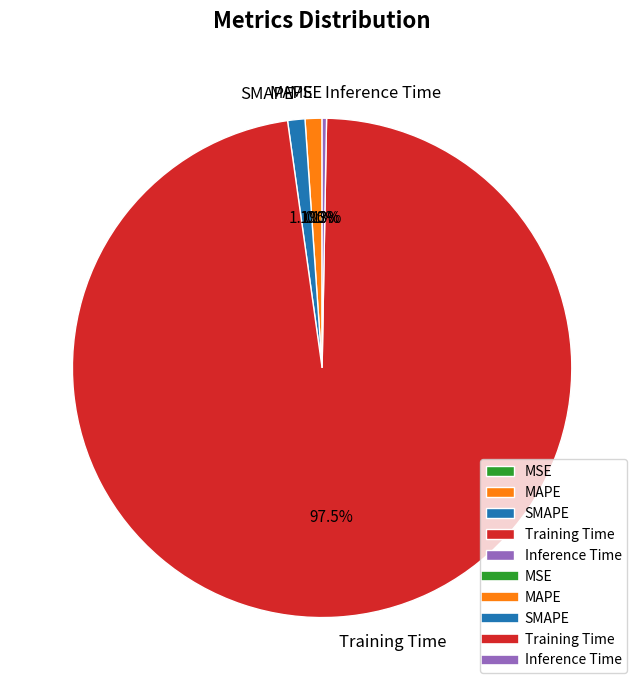

What is the largest slice in the pie chart?

Training Time